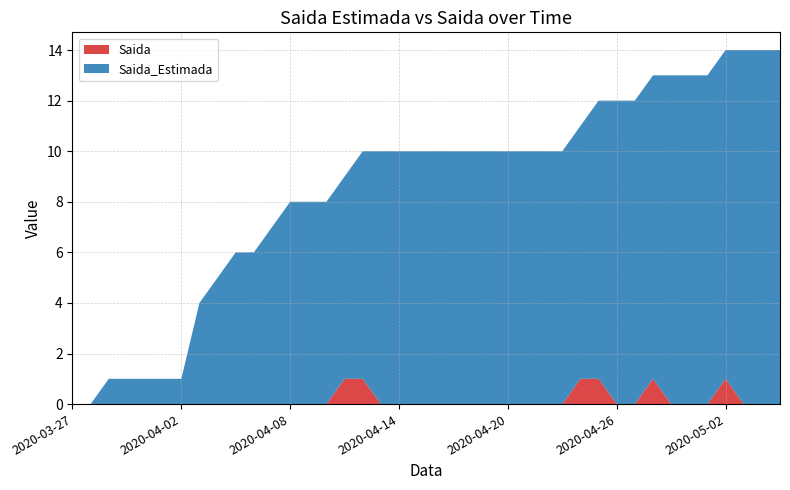

Reading right to left, extract all data points from this chart.

Saida_Estimada: 14	14	14	13	13	13	13	12	12	12	11	10	10	10	10	10	10	10	10	10	10	10	10	9	8	8	8	8	7	6	6	5	4	1	1	1	1	1	0	0
Saida: 0	0	0	1	0	0	0	1	0	0	1	1	0	0	0	0	0	0	0	0	0	0	0	1	1	0	0	0	0	0	0	0	0	0	0	0	0	0	0	0